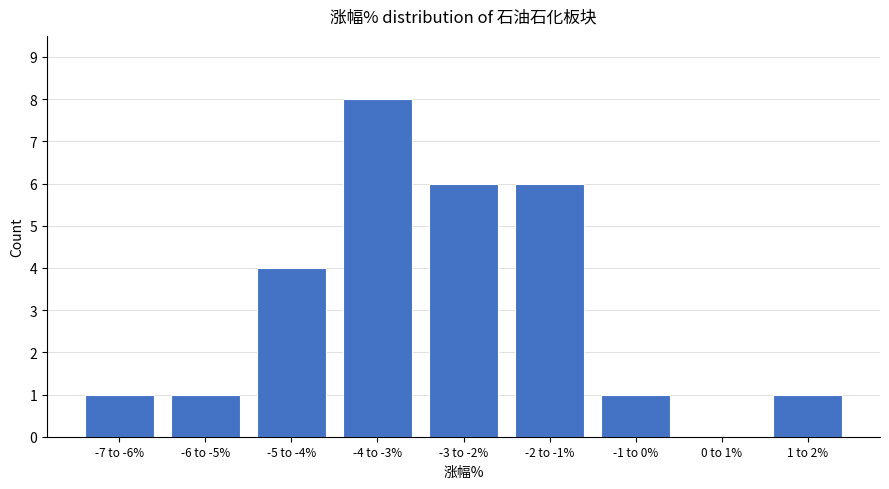

Reading left to right, transcribe all the data shown in this chart.

-7 to -6%=1	-6 to -5%=1	-5 to -4%=4	-4 to -3%=8	-3 to -2%=6	-2 to -1%=6	-1 to 0%=1	0 to 1%=0	1 to 2%=1